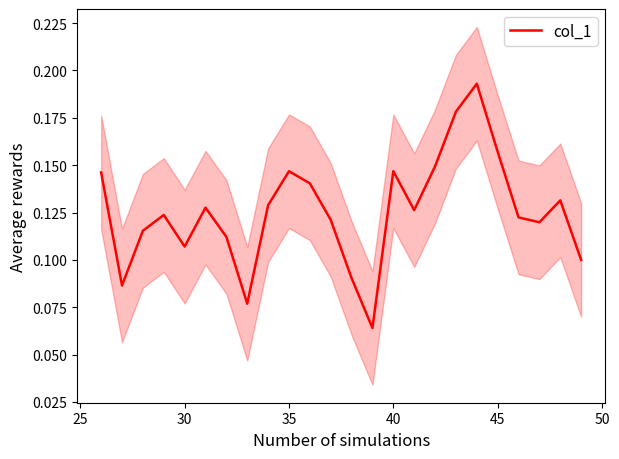

What is the value of the 21st point from the left?

0.1